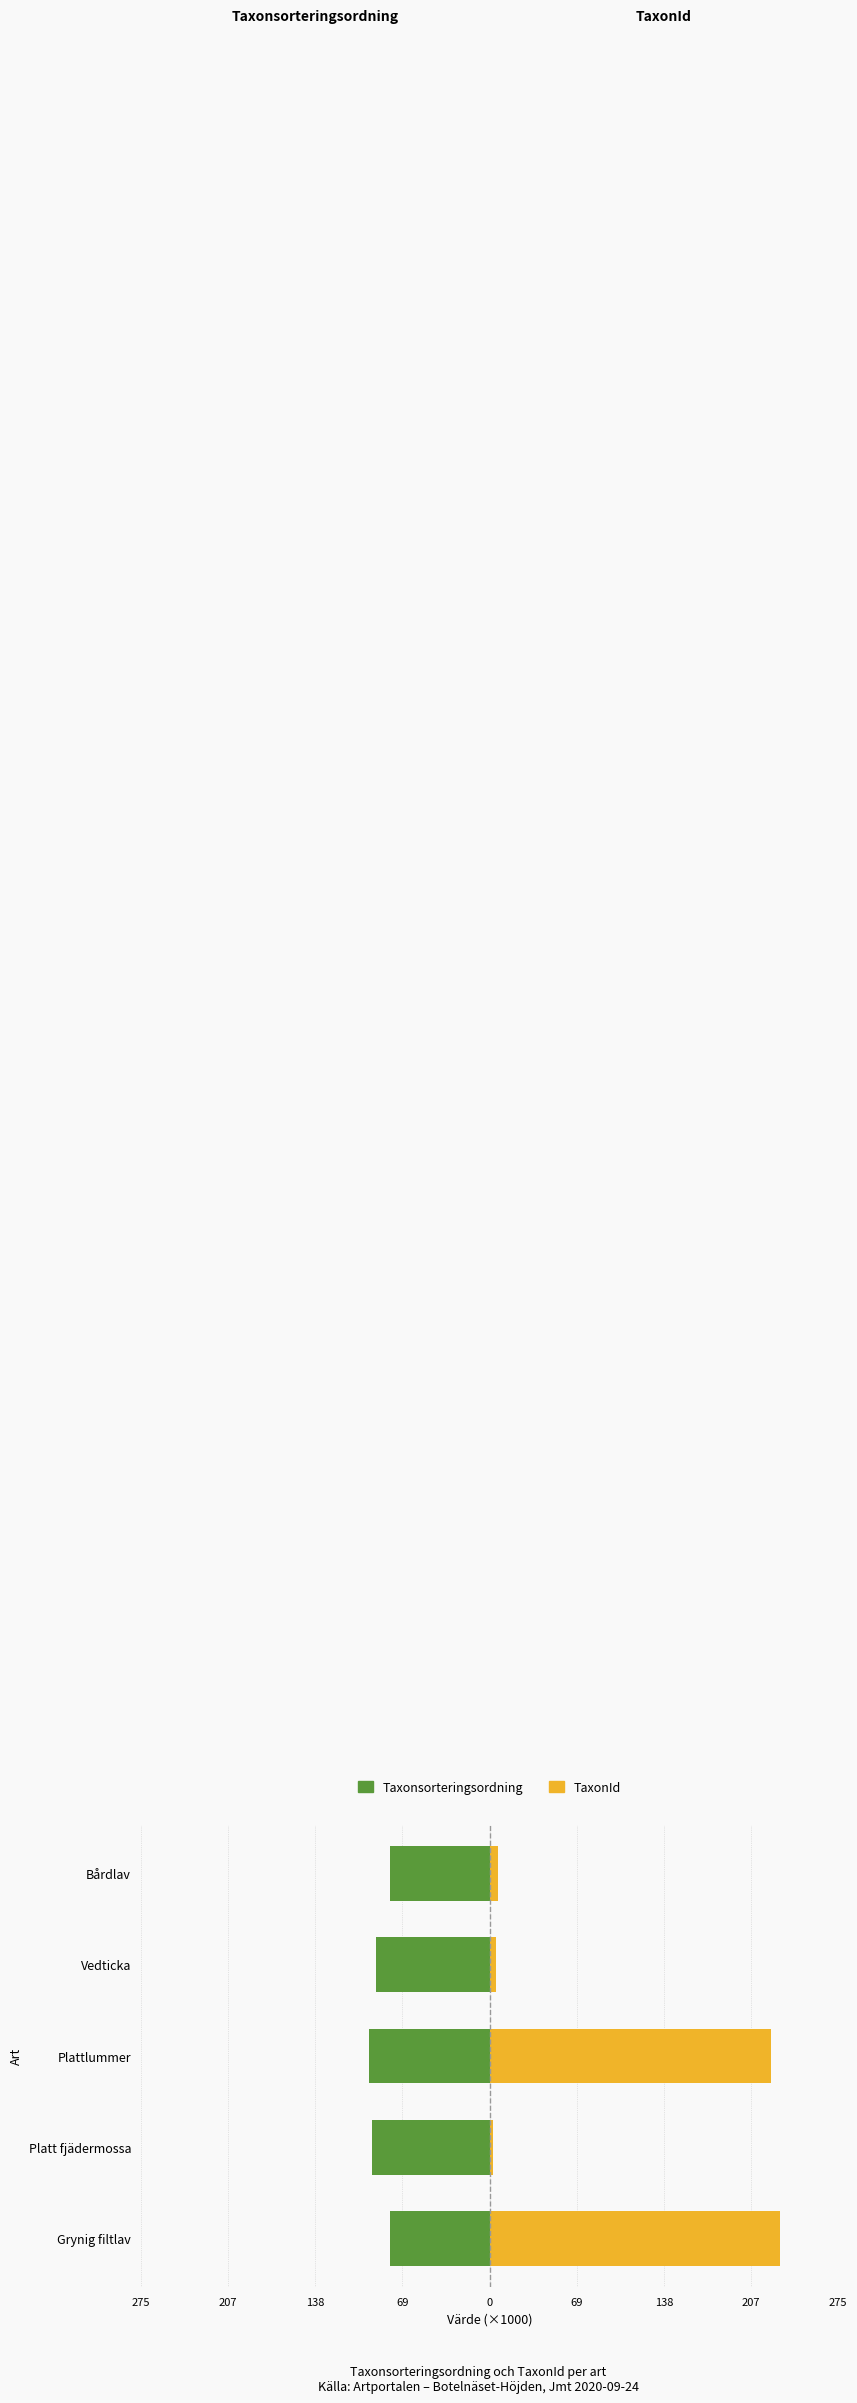

What are all the series names shown in the legend?

Taxonsorteringsordning, TaxonId